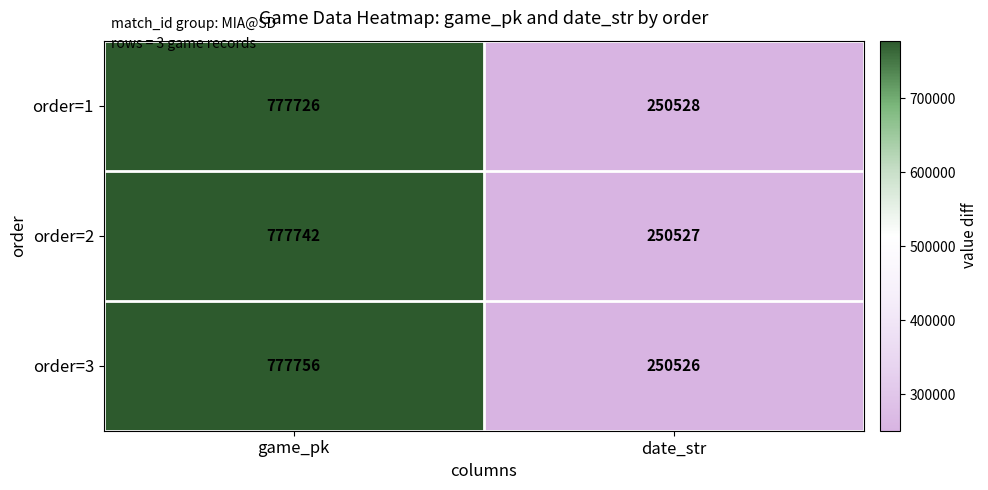

What is the greatest value displayed?

777756